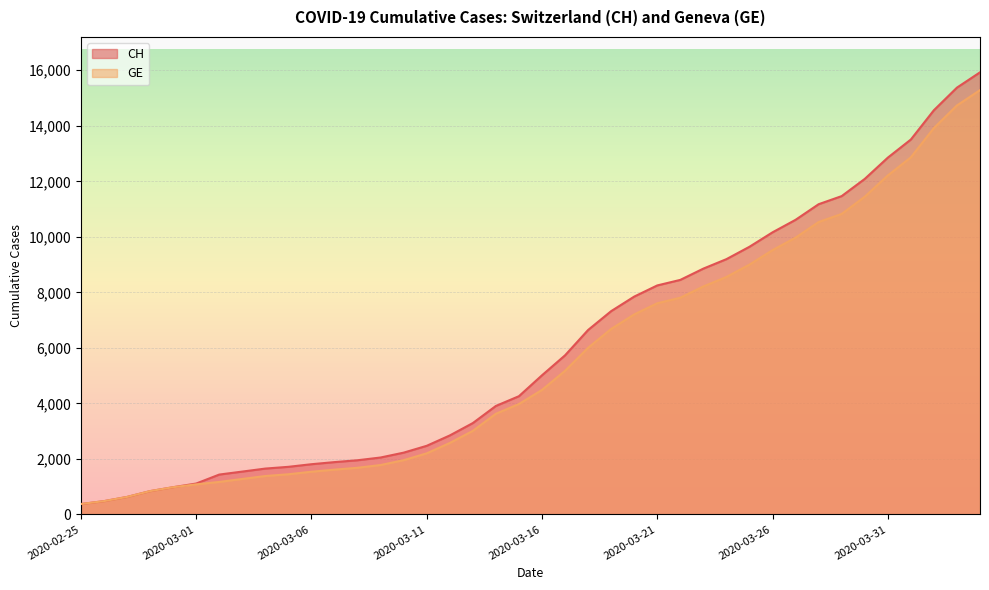

Is the value of GE at 2020-03-18 greater than the value of CH at 2020-02-25?

Yes